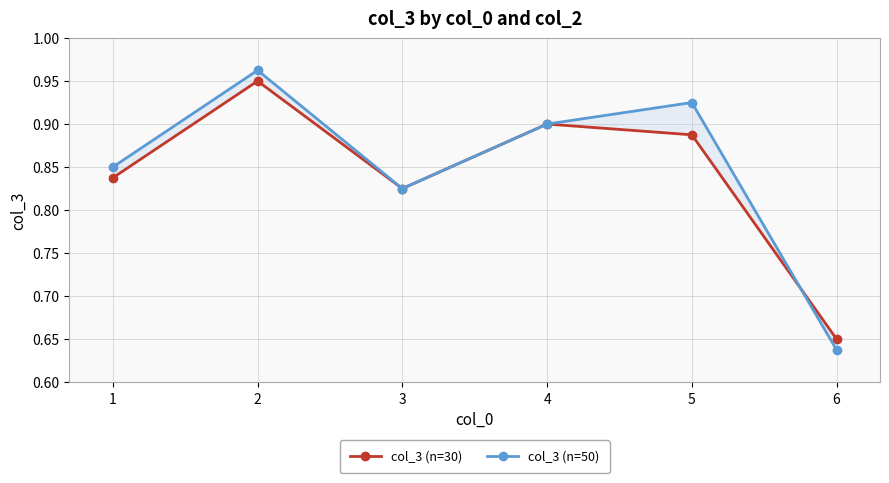

What is the highest value of the col_3 (n=30) series?

0.9